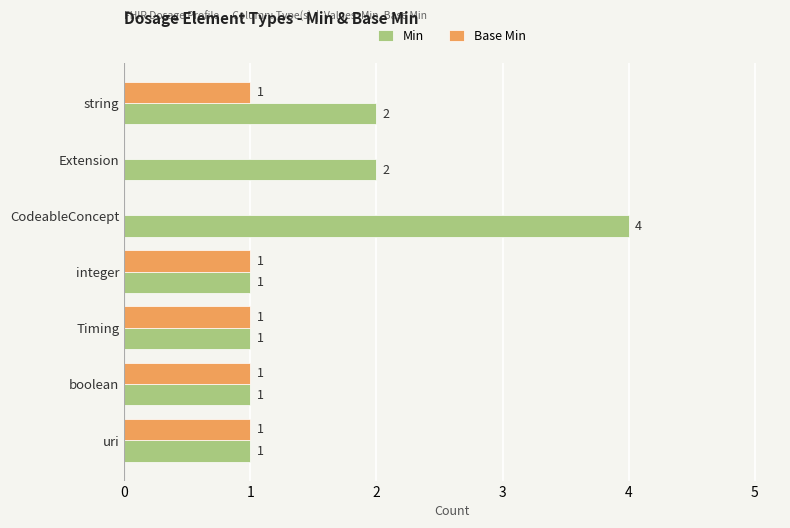

At which category is the sum across all series the highest?

CodeableConcept